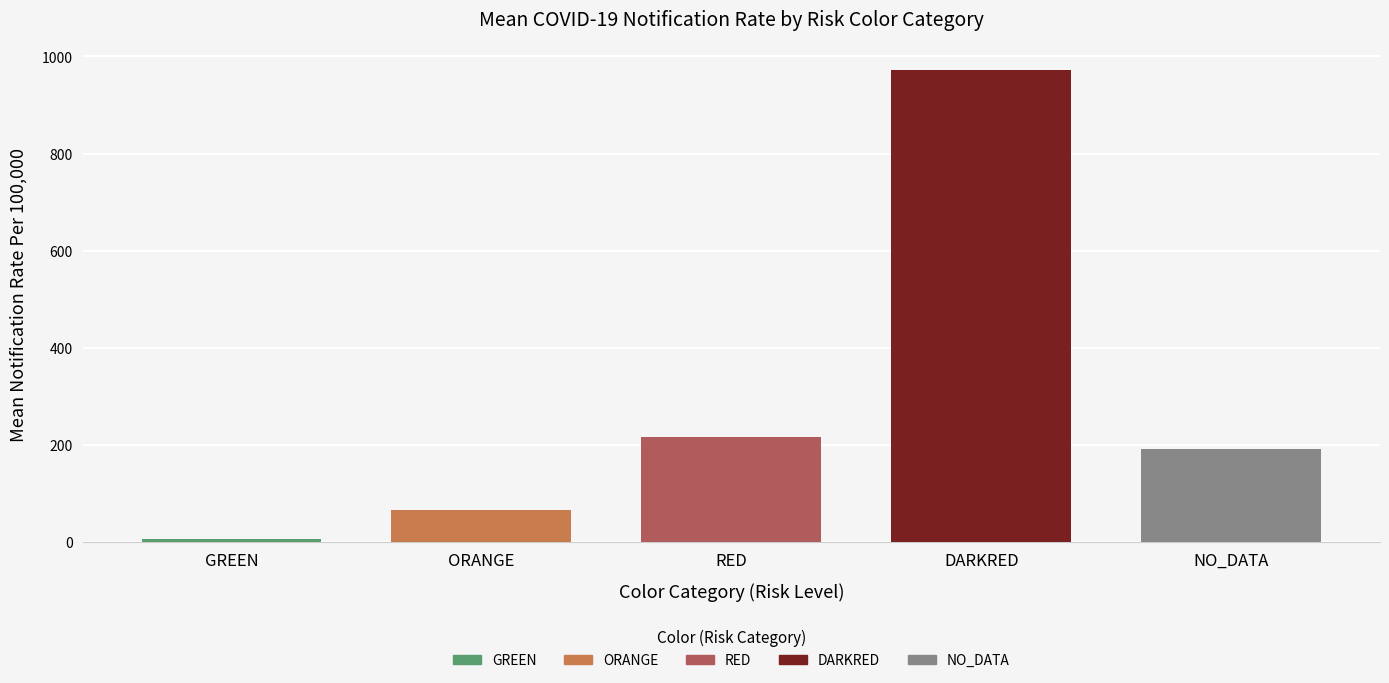

Where does the data first go above 191?

RED